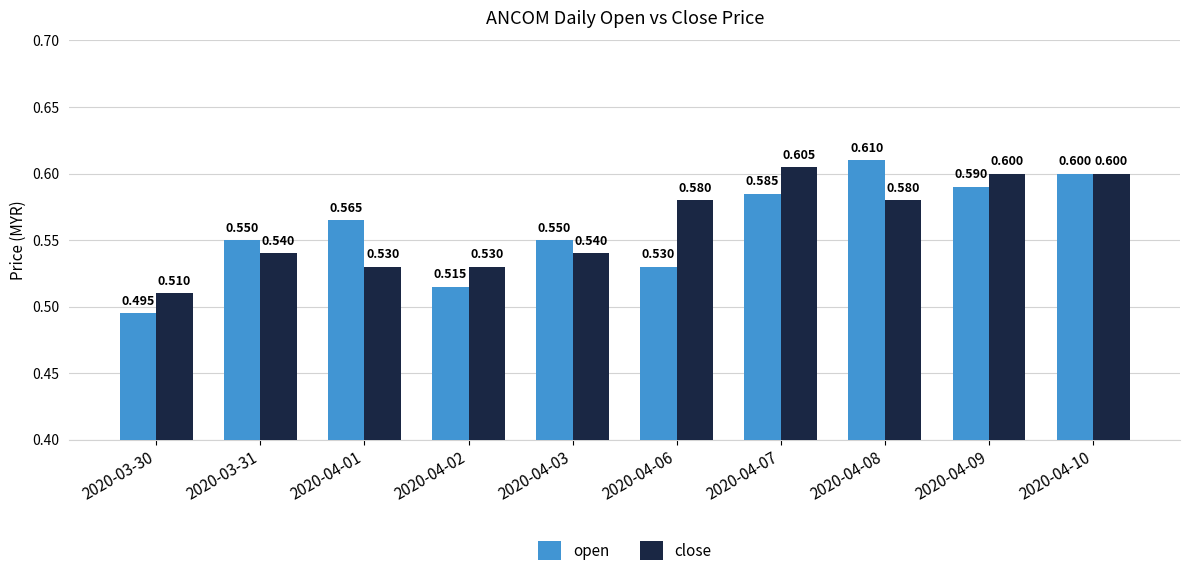

Is the value of open at 2020-04-02 greater than the value of close at 2020-04-01?

No